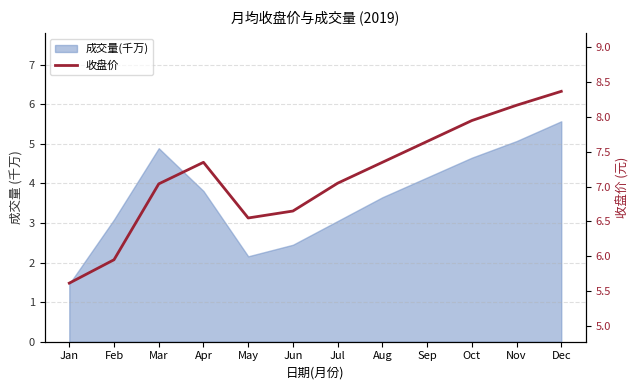

The value at Feb is 6.0. True or false?

True